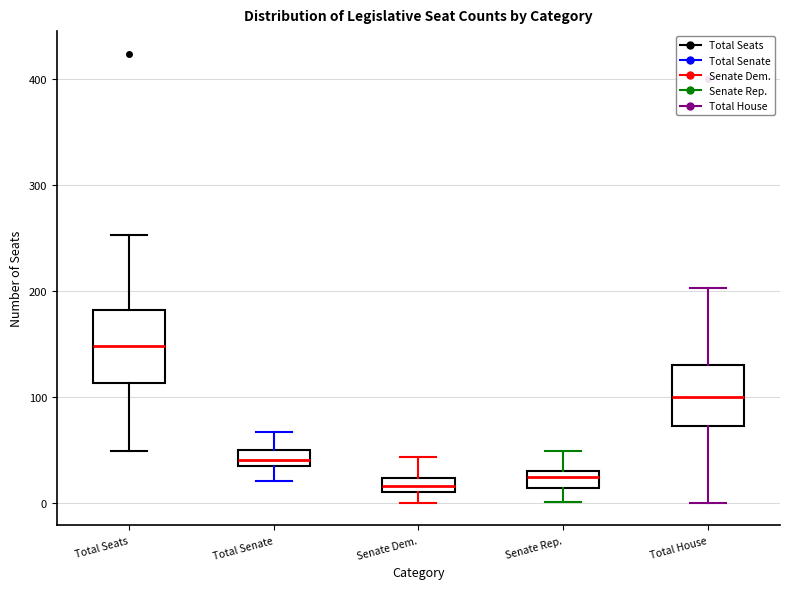

Which box's median line is the highest?

Total Seats